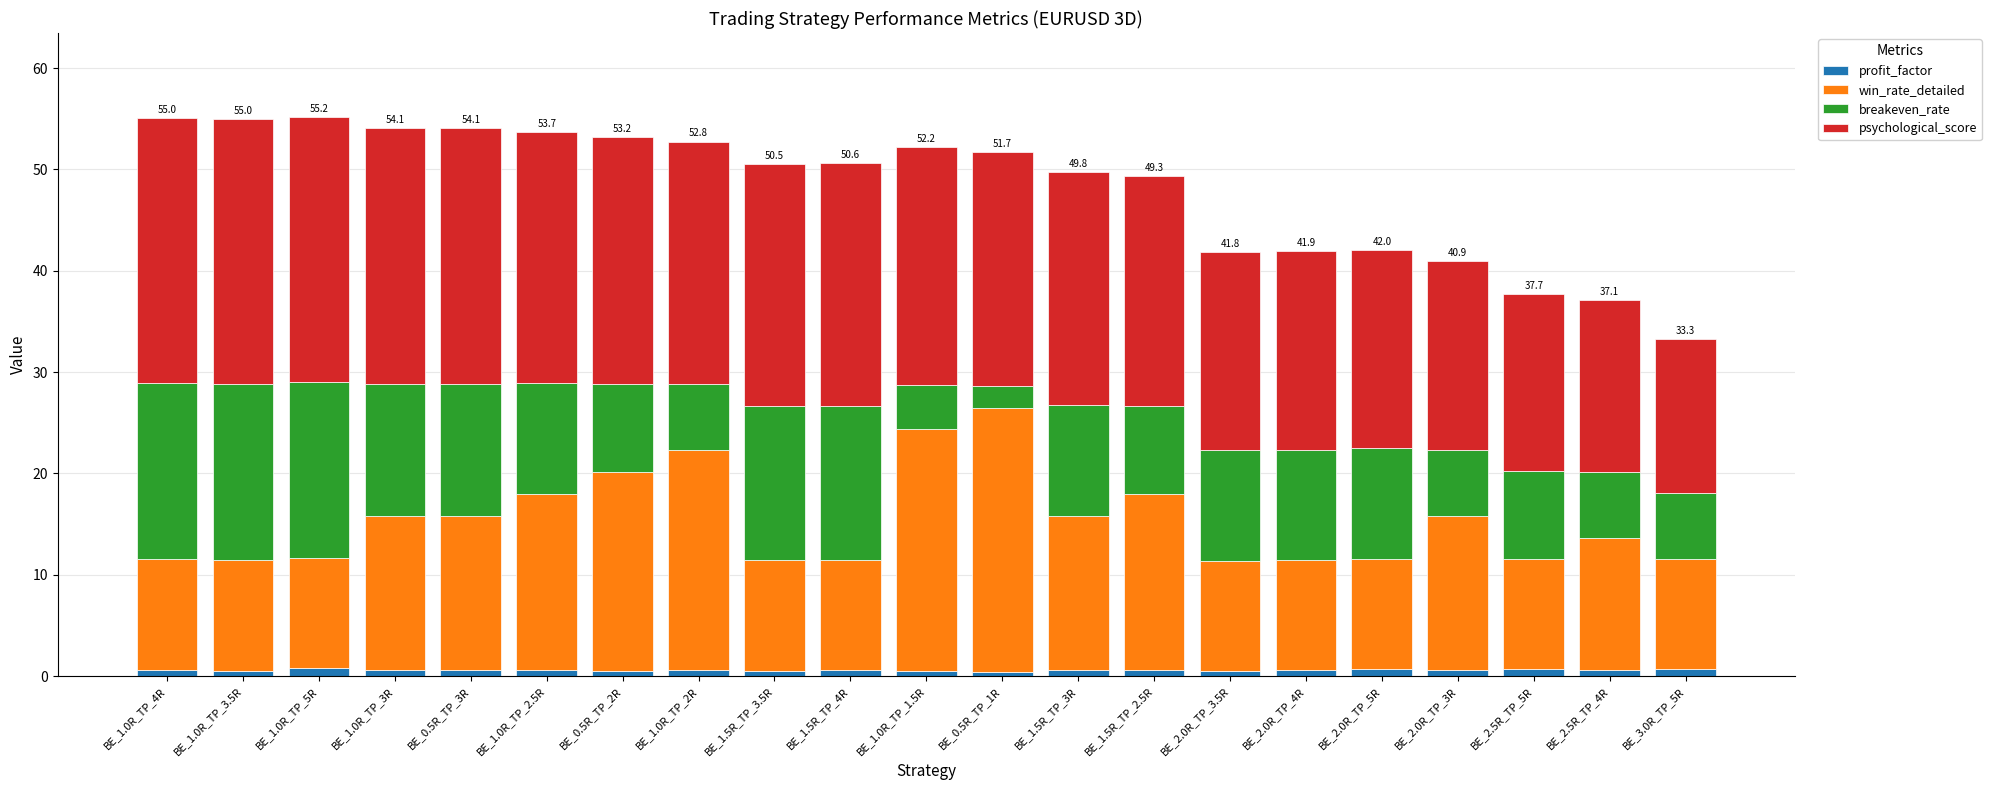

The profit_factor series shows 0.6 at BE_1.0R_TP_2.5R. True or false?

True